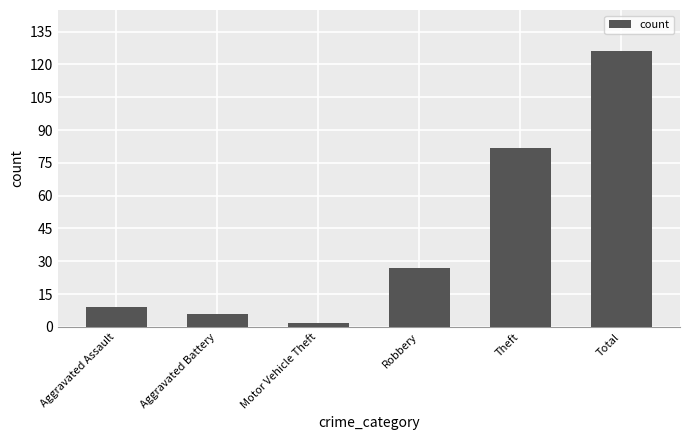

List the labels in order of value, largest first.

Total, Theft, Robbery, Aggravated Assault, Aggravated Battery, Motor Vehicle Theft